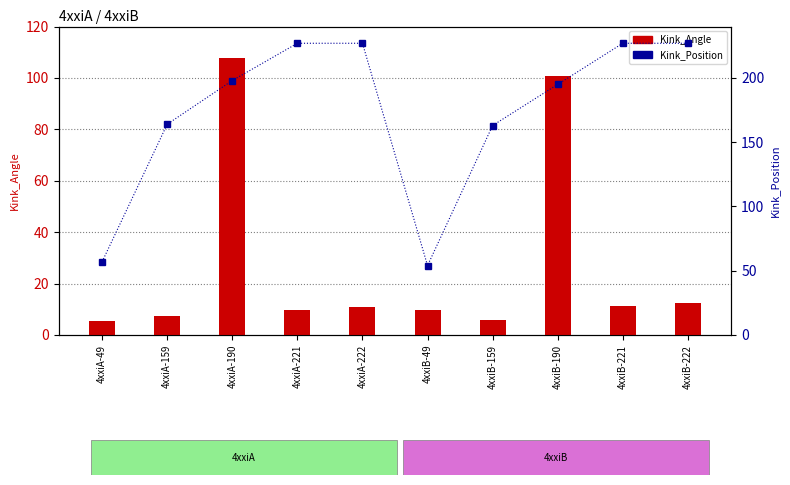

At how many categories does at least one series exceed 128?

8